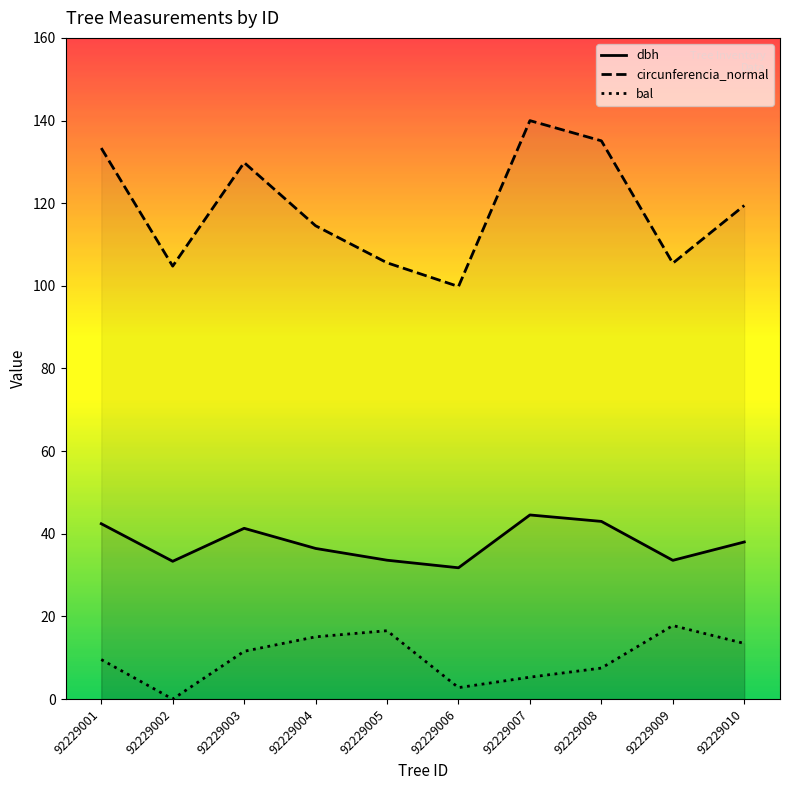

The dbh series shows 19.2 at 92229003. True or false?

False